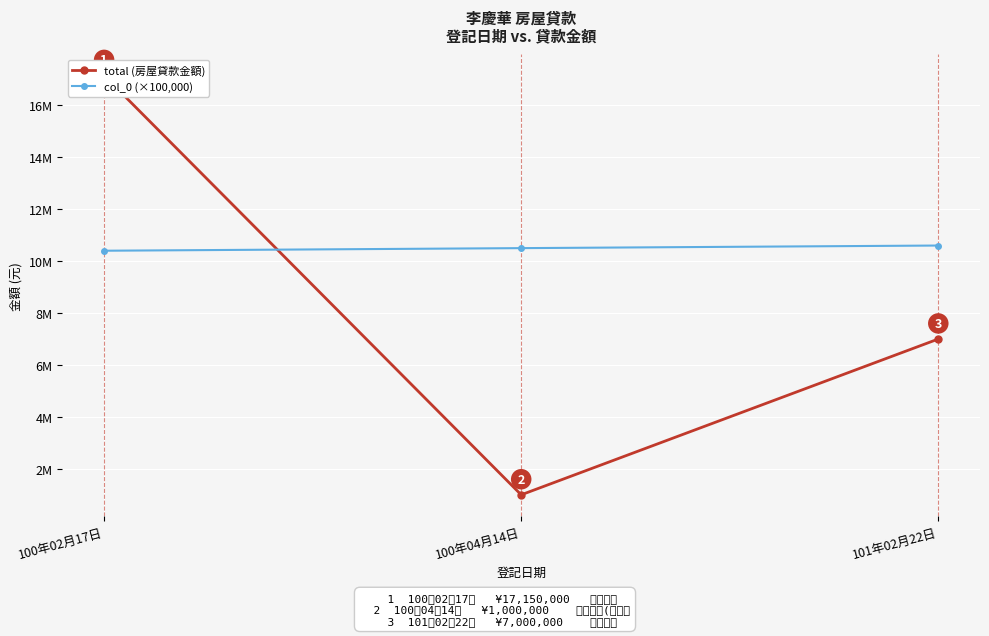

What is the minimum value shown in the chart?

1000000